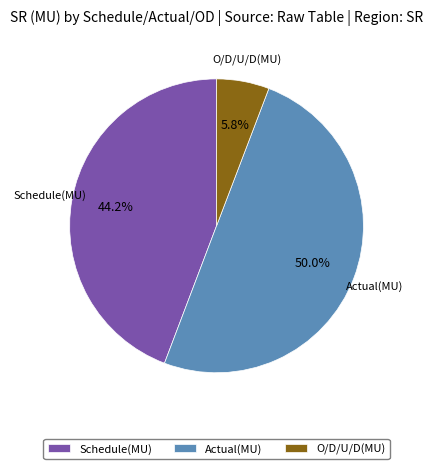

What percentage is the Schedule(MU) slice, to the nearest percent?

44%